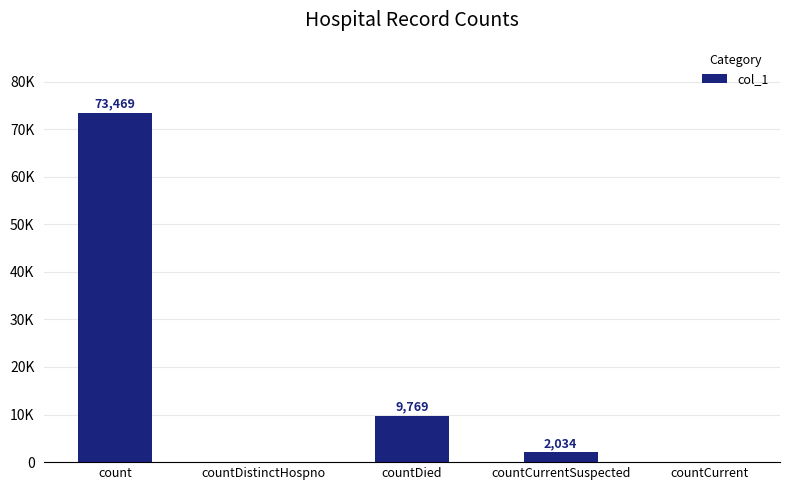

Which label corresponds to the smallest value in the chart?

countDistinctHospno